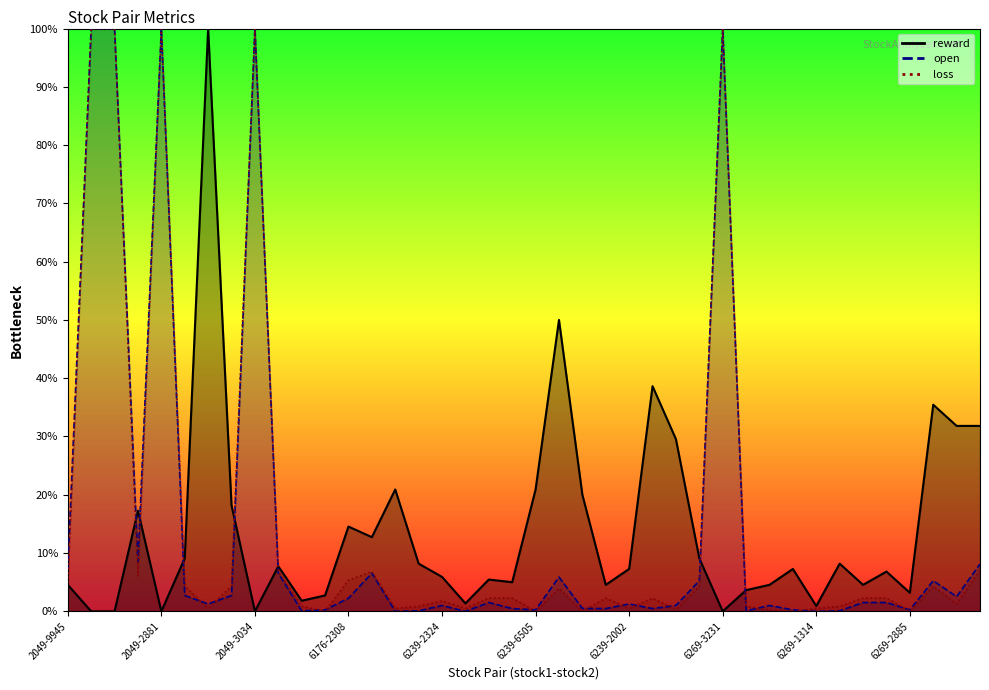

True or false: reward has a value of 5.3 at 6239-2317.

False